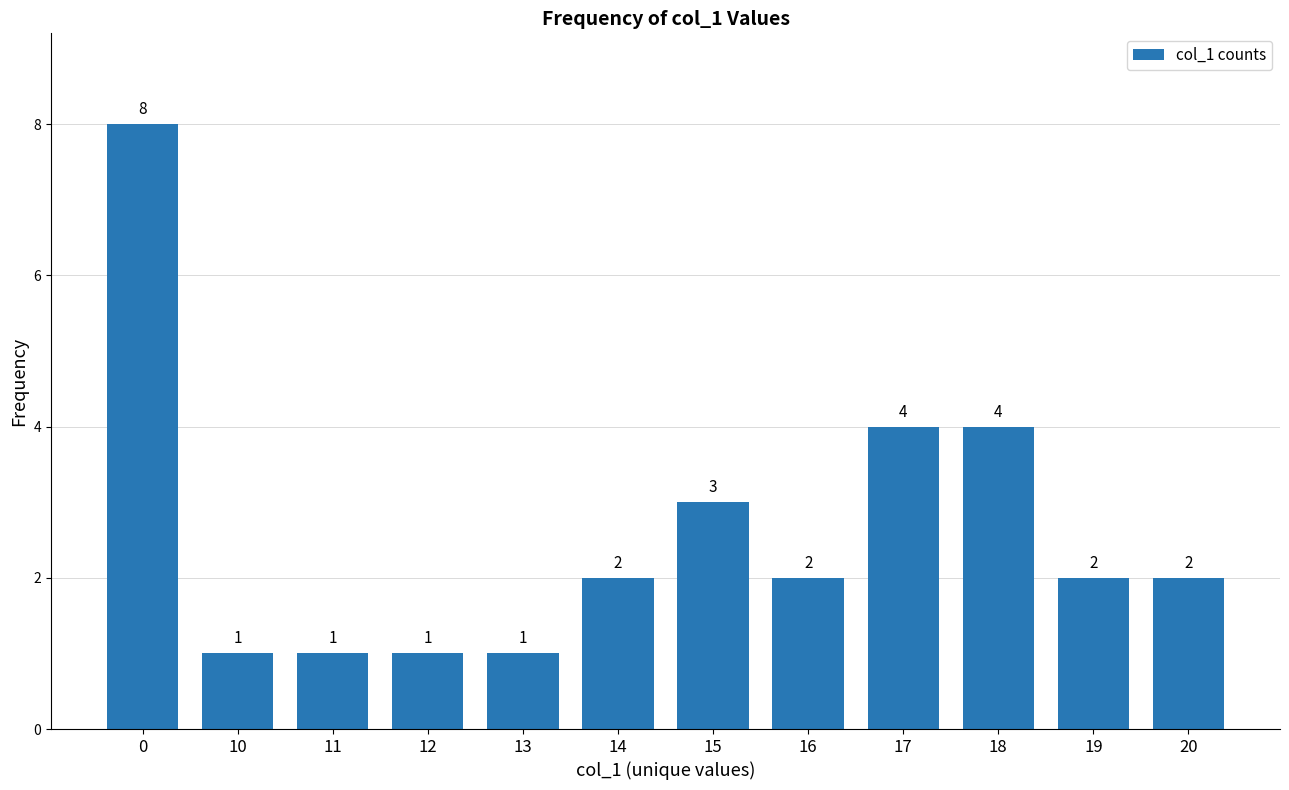

What is the value of the 9th bar from the left?

4